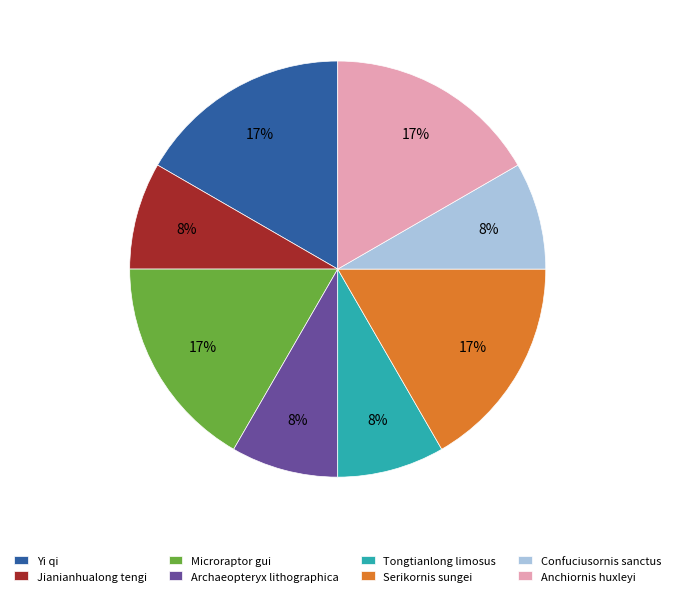

To the nearest percent, what is the average slice percentage?

12%